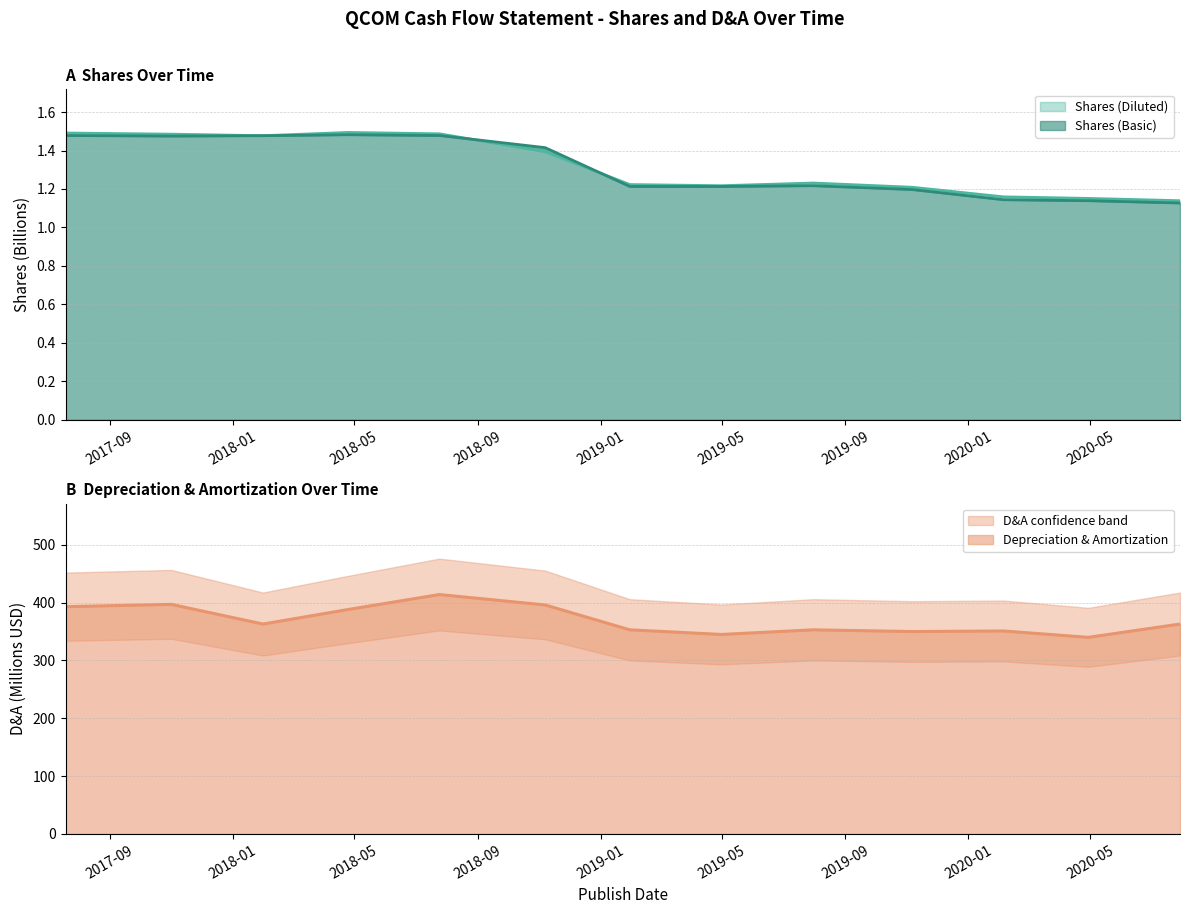

Reading left to right, what are all the values shown in this chart?

Shares (Basic): 1.5	1.5	1.5	1.5	1.5	1.4	1.2	1.2	1.2	1.2	1.1	1.1	1.1
Shares (Diluted): 1.5	1.5	1.5	1.5	1.5	1.4	1.2	1.2	1.2	1.2	1.2	1.2	1.1
Depreciation & Amortization: 393.0	397.0	363.0	388.0	414.0	396.0	353.0	345.0	353.0	350.0	351.0	340.0	363.0